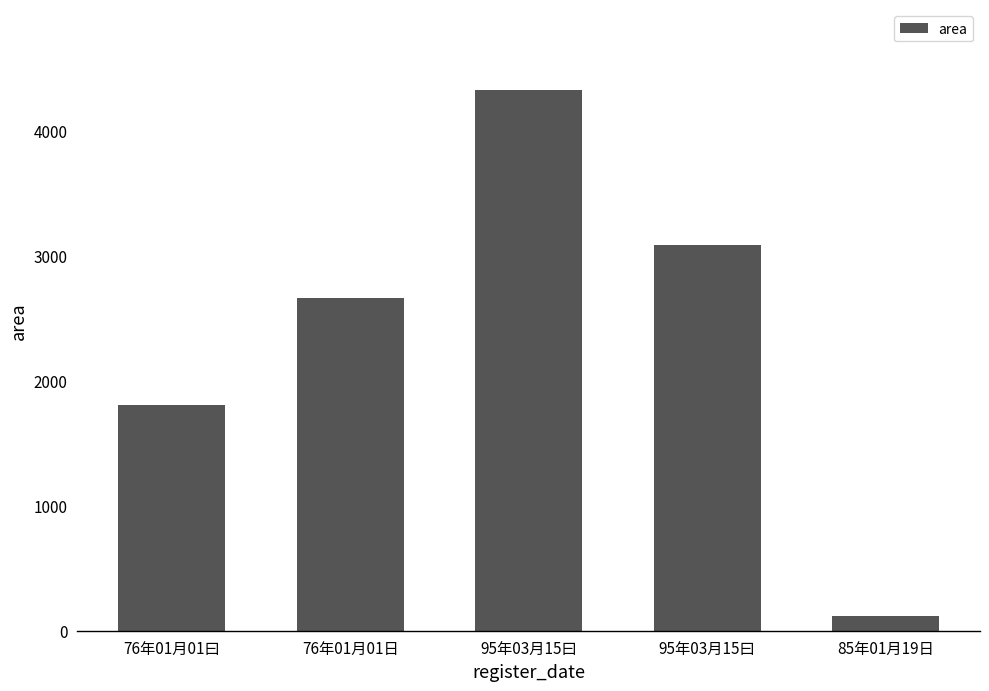

Are the bars horizontal?

No